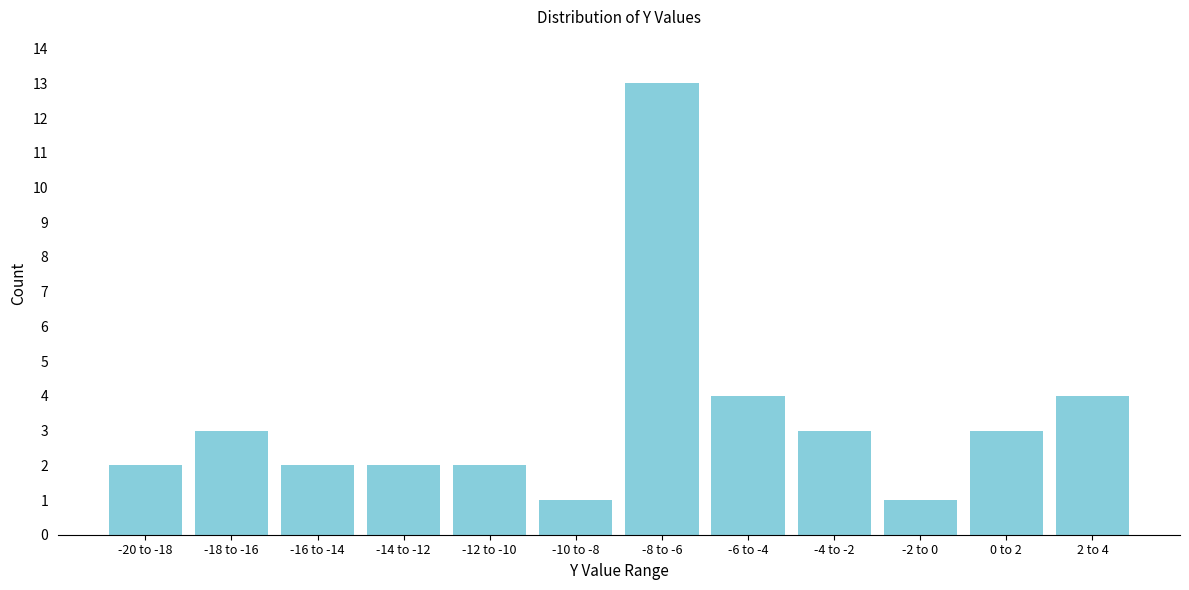

Reading left to right, what are all the values shown in this chart?

-20 to -18=2	-18 to -16=3	-16 to -14=2	-14 to -12=2	-12 to -10=2	-10 to -8=1	-8 to -6=13	-6 to -4=4	-4 to -2=3	-2 to 0=1	0 to 2=3	2 to 4=4